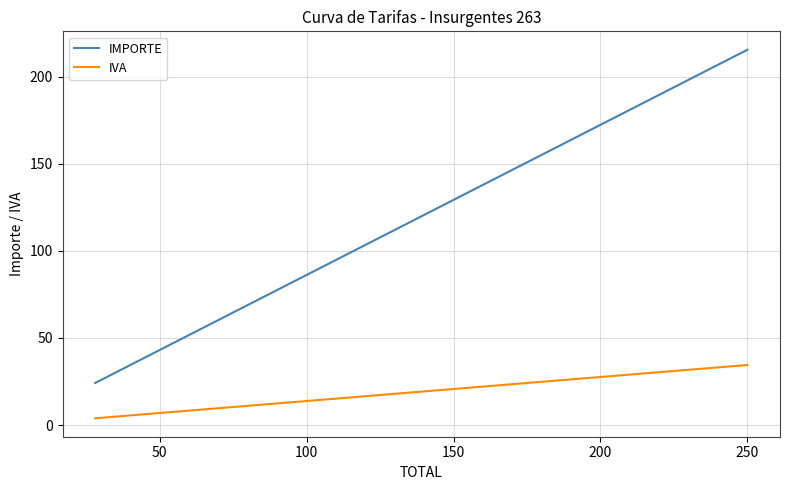

What is the lowest value of the IVA series?

3.9